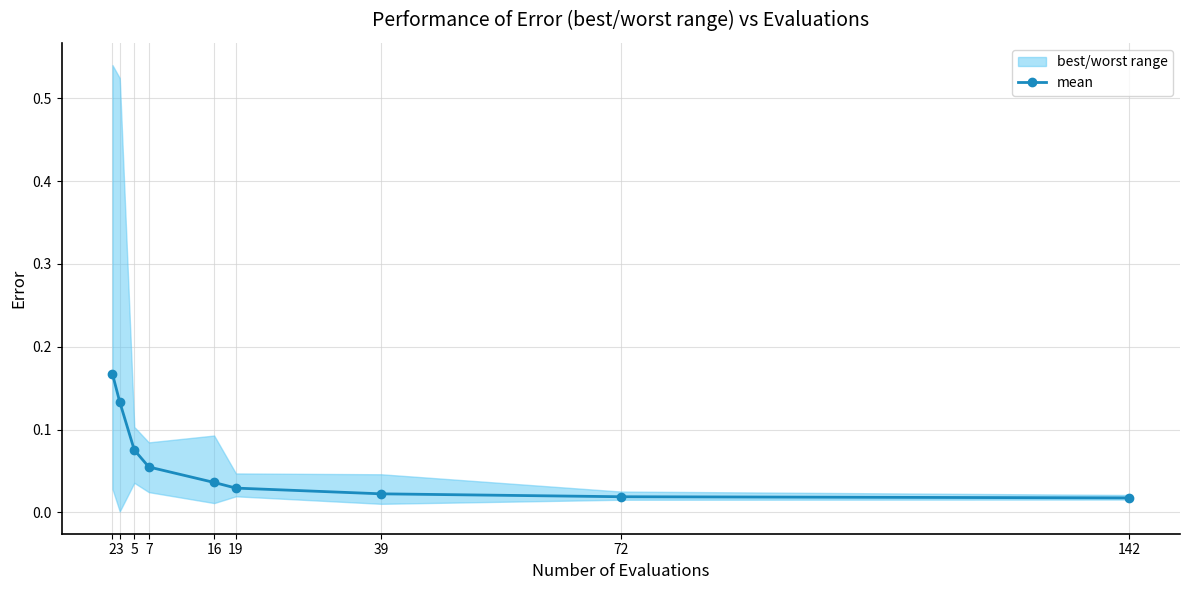

The value at 7 is 0.1. True or false?

False